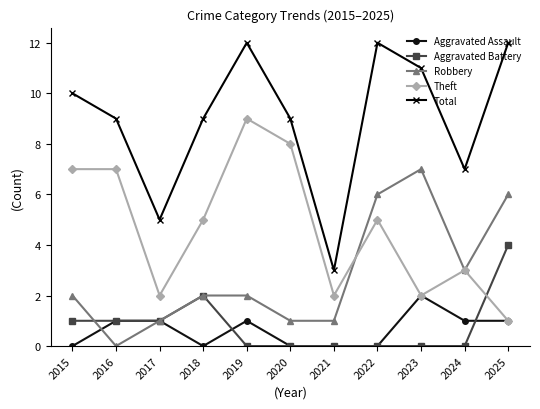

Is the value of Robbery at 2021 greater than the value of Aggravated Battery at 2020?

Yes